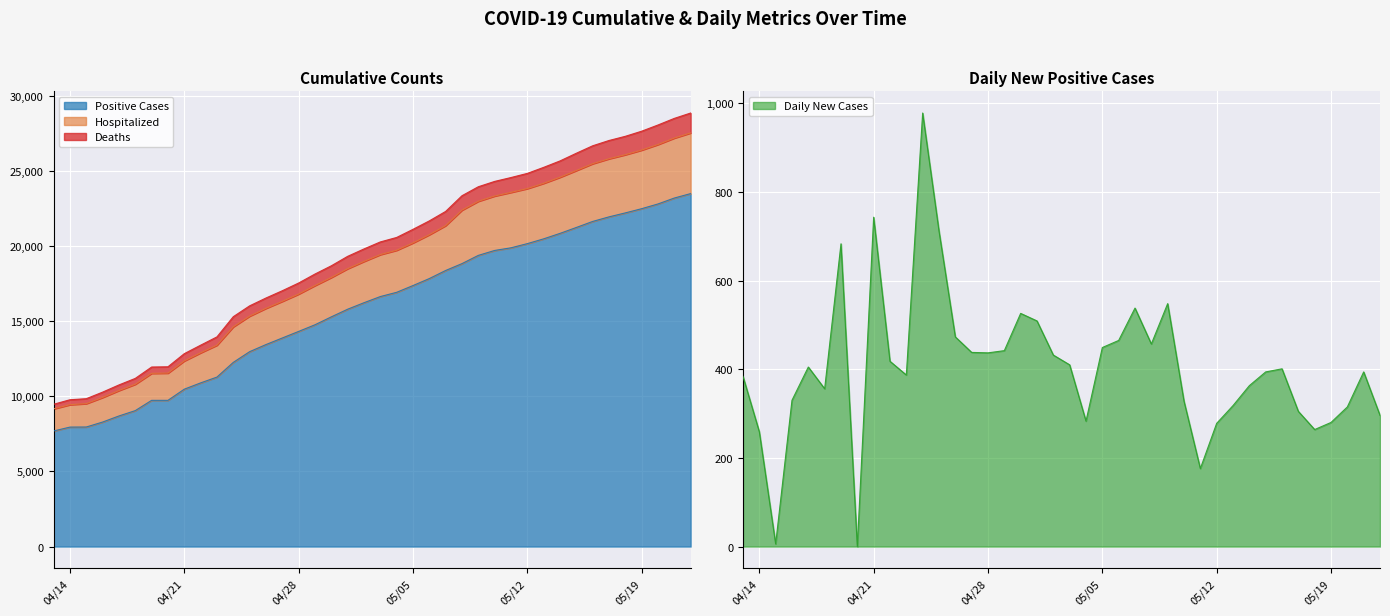

At how many categories does at least one series exceed 16836?

26